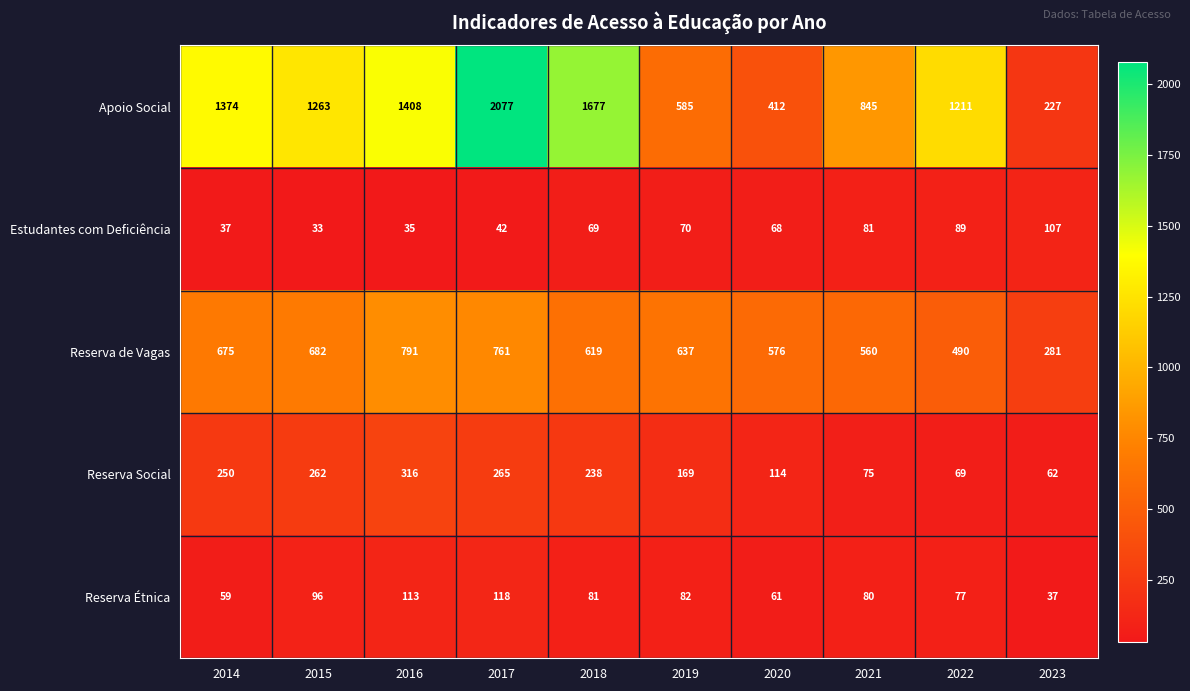

Where is Reserva Étnica nearest to the value 77?

2022